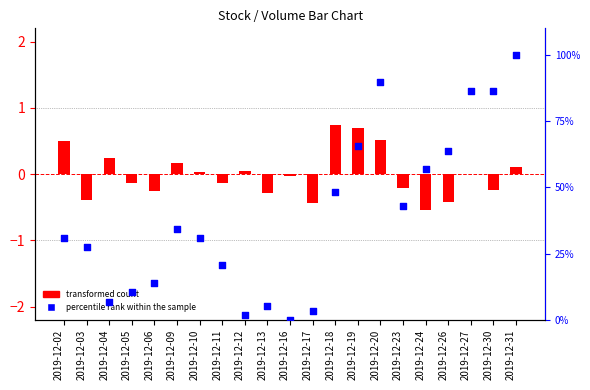

At how many categories does at least one series exceed 89?

2